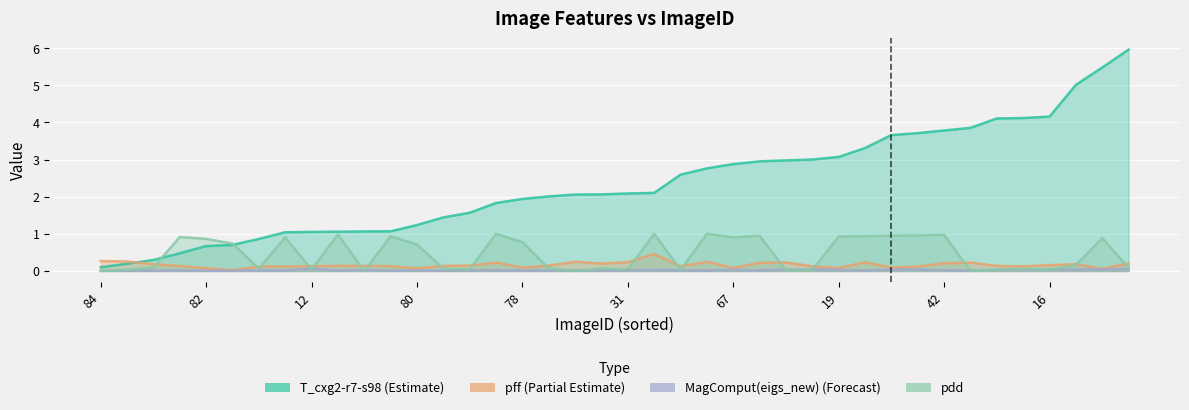

Reading left to right, extract all data points from this chart.

T_cxg2-r7-s98: 84=0.1	83=0.2	64=0.3	74=0.5	82=0.7	85=0.7	93=0.9	75=1.0	12=1.1	81=1.1	28=1.1	77=1.1	80=1.2	76=1.4	3=1.6	35=1.8	78=1.9	79=2.0	50=2.1	65=2.1	31=2.1	7=2.1	37=2.6	53=2.8	67=2.9	41=3.0	94=3.0	8=3.0	19=3.1	57=3.3	23=3.7	14=3.7	42=3.8	54=3.9	49=4.1	90=4.1	16=4.2	98=5.0	22=5.5	100=6.0
pff: 84=0.3	83=0.3	64=0.2	74=0.1	82=0.1	85=0.0	93=0.1	75=0.1	12=0.1	81=0.1	28=0.1	77=0.1	80=0.1	76=0.1	3=0.1	35=0.2	78=0.1	79=0.1	50=0.2	65=0.2	31=0.2	7=0.5	37=0.1	53=0.2	67=0.1	41=0.2	94=0.2	8=0.1	19=0.1	57=0.2	23=0.1	14=0.1	42=0.2	54=0.2	49=0.1	90=0.1	16=0.2	98=0.2	22=0.1	100=0.2
MagComput(eigs_new): 84=0.0	83=0.0	64=0.0	74=0.0	82=0.0	85=0.0	93=0.0	75=0.0	12=0.1	81=0.0	28=0.0	77=0.0	80=0.0	76=0.0	3=0.0	35=0.0	78=0.0	79=0.0	50=0.0	65=0.0	31=0.0	7=0.0	37=0.0	53=0.0	67=0.0	41=0.0	94=0.0	8=0.0	19=0.0	57=0.0	23=0.0	14=0.0	42=0.0	54=0.0	49=0.0	90=0.0	16=0.0	98=0.0	22=0.0	100=0.1
pdd: 84=0.0	83=0.0	64=0.1	74=0.9	82=0.9	85=0.7	93=0.1	75=0.9	12=0.0	81=1.0	28=0.0	77=0.9	80=0.7	76=0.1	3=0.0	35=1.0	78=0.8	79=0.1	50=0.0	65=0.1	31=0.0	7=1.0	37=0.0	53=1.0	67=0.9	41=1.0	94=0.0	8=0.0	19=0.9	57=0.9	23=1.0	14=1.0	42=1.0	54=0.0	49=0.0	90=0.1	16=0.0	98=0.2	22=0.9	100=0.1